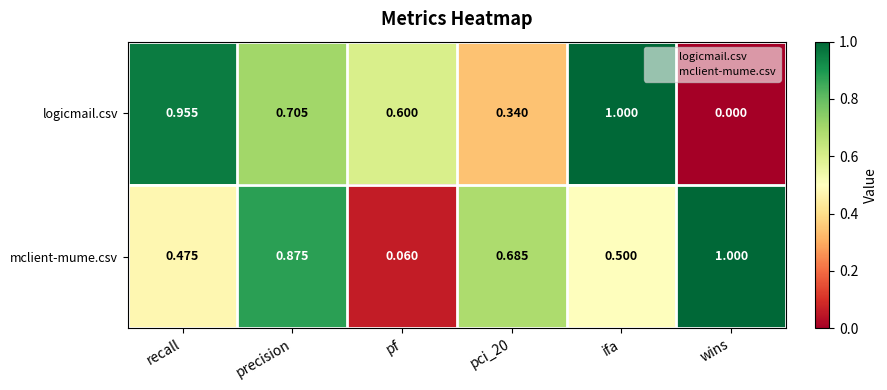

What is the spread (max minus min) of values at pf?

0.5